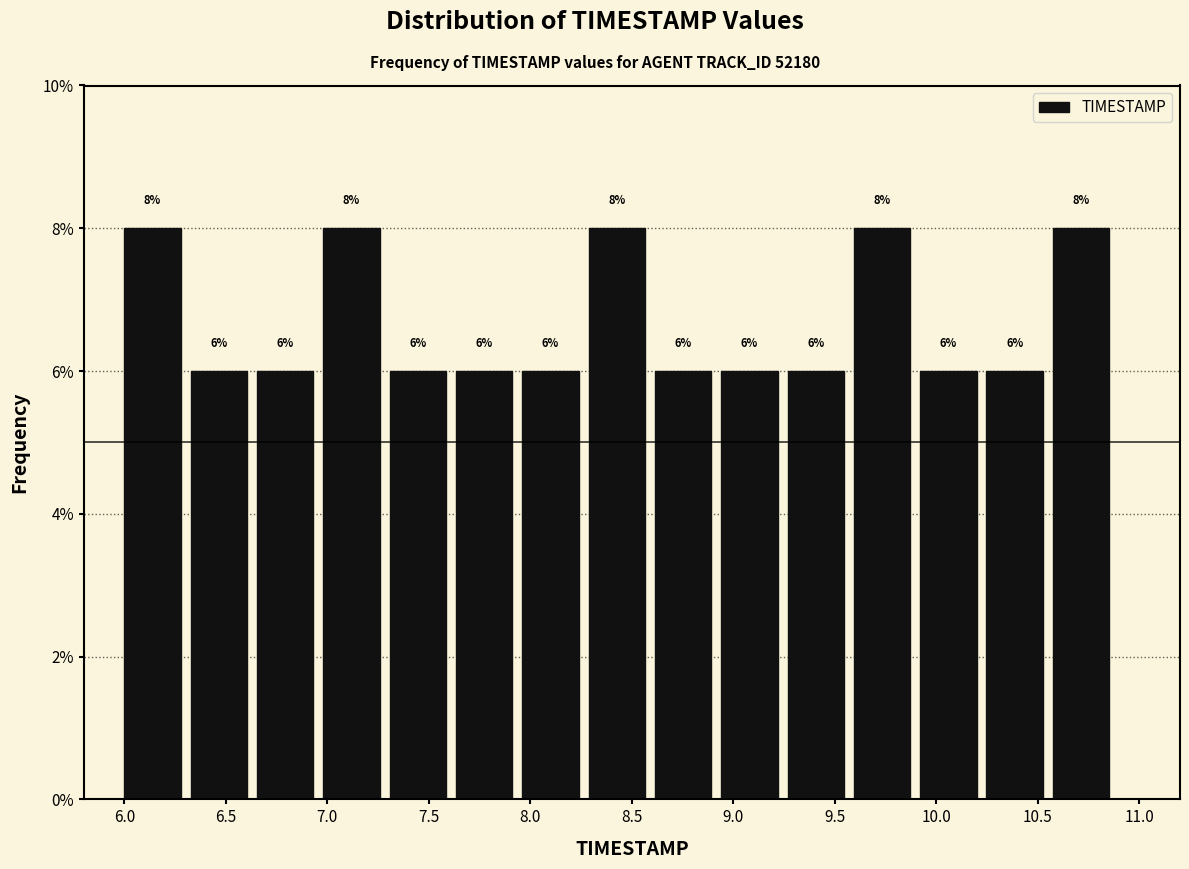

How tall is the bar that spans 8.30 to 8.60 on the x-axis? The bar edges are not printed on the chart, so give them approximately, as read against the axis.

8